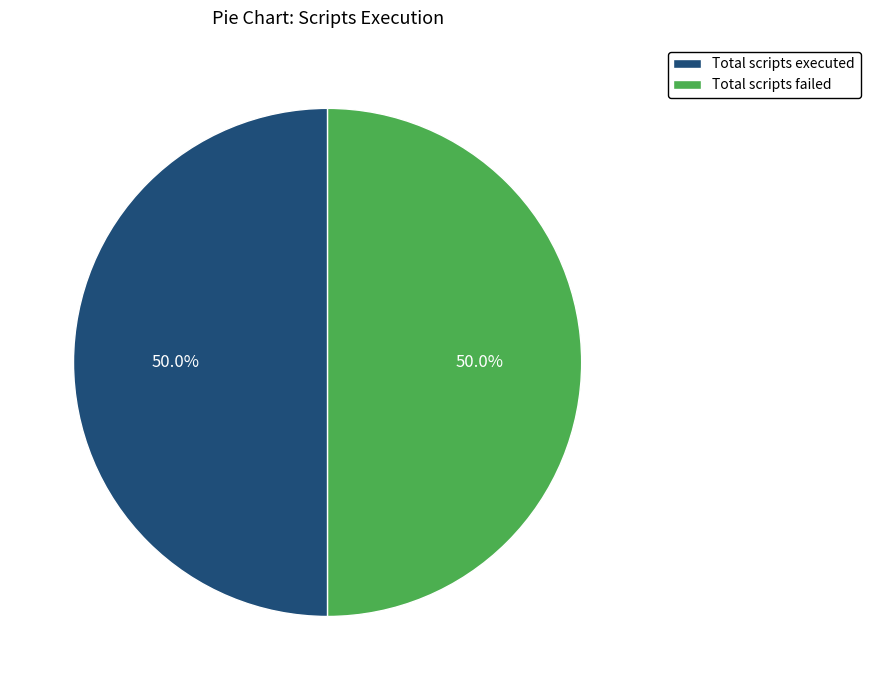

What portion of the pie excludes Total scripts executed?

50.0%